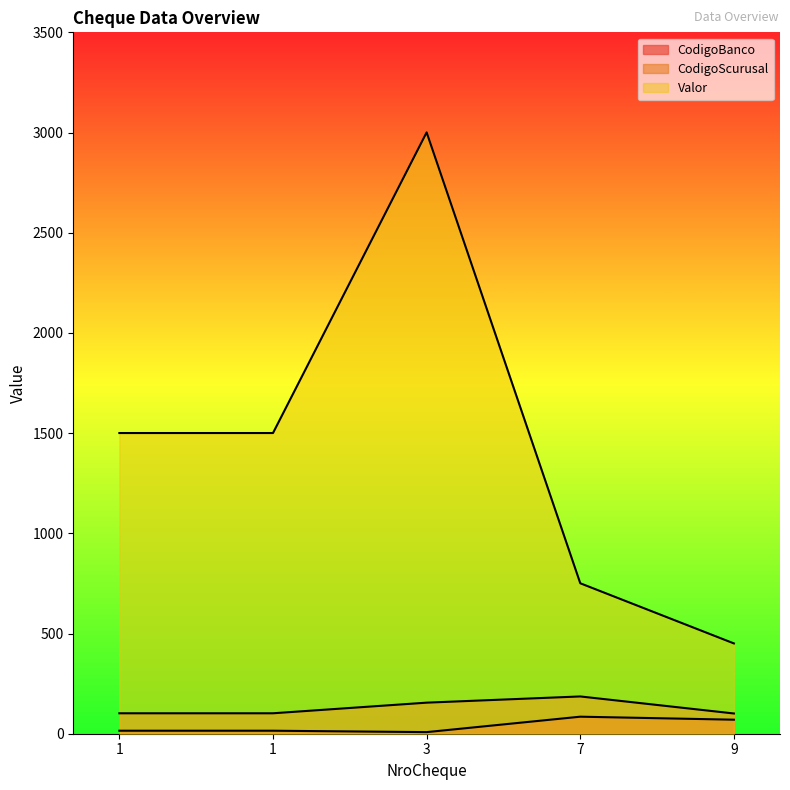

What is the value of the CodigoScurusal point at the 5th from the left?

101.0